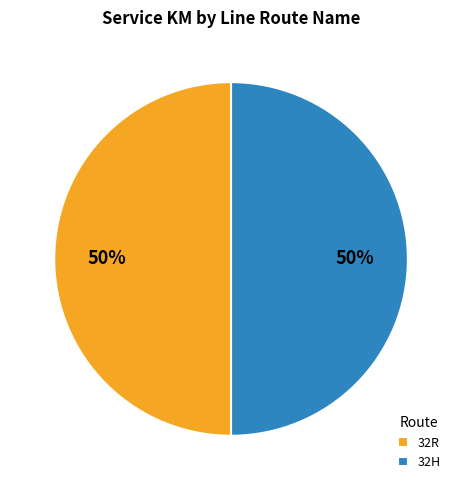

What is the ratio of the value at 32H to the value at 32R?

1.0